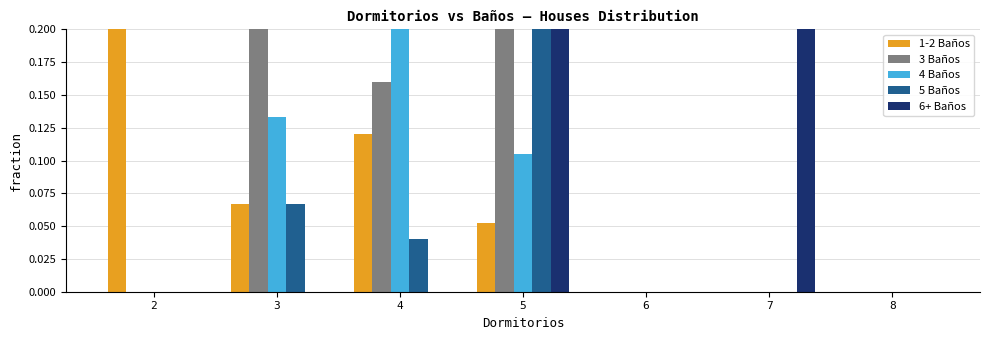

What is the sum of all 3 Baños values?

1.2